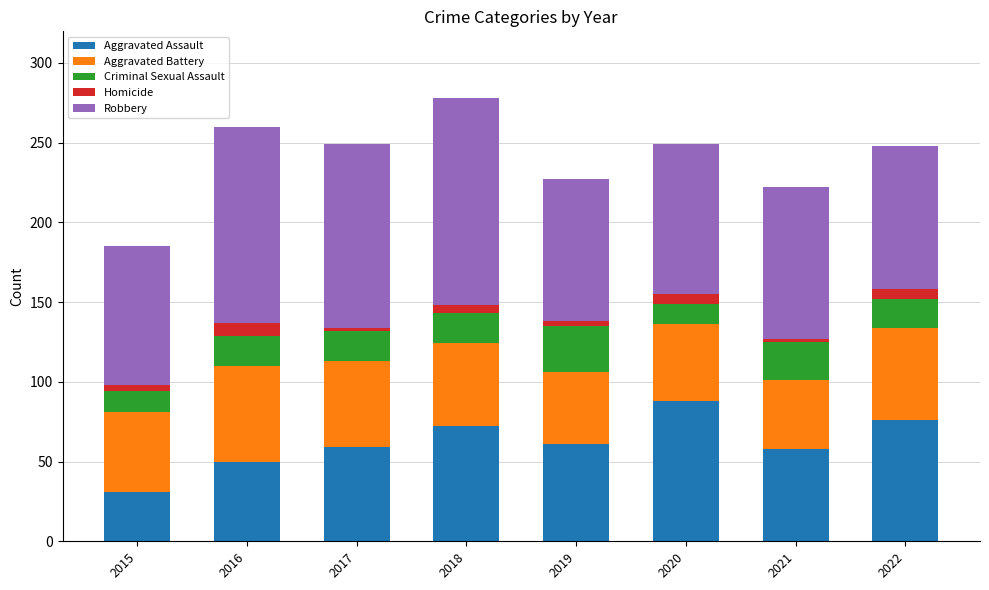

What is the maximum value for Aggravated Assault?

88